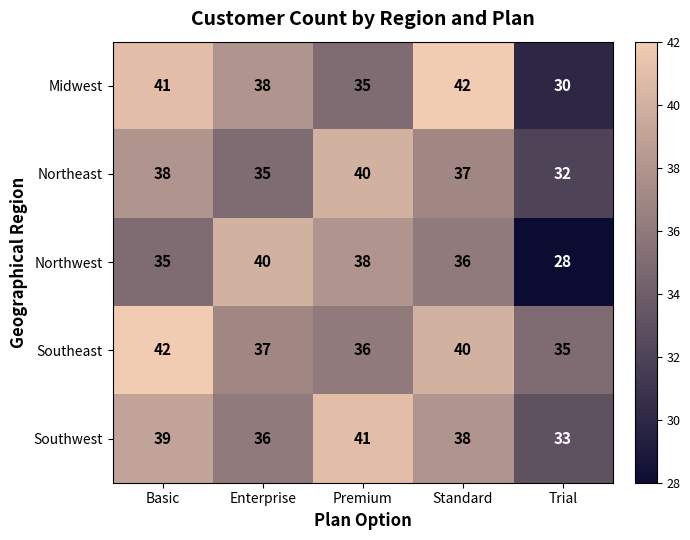

Reading left to right, list all the values displayed in this chart.

Midwest: 41	38	35	42	30
Northeast: 38	35	40	37	32
Northwest: 35	40	38	36	28
Southeast: 42	37	36	40	35
Southwest: 39	36	41	38	33